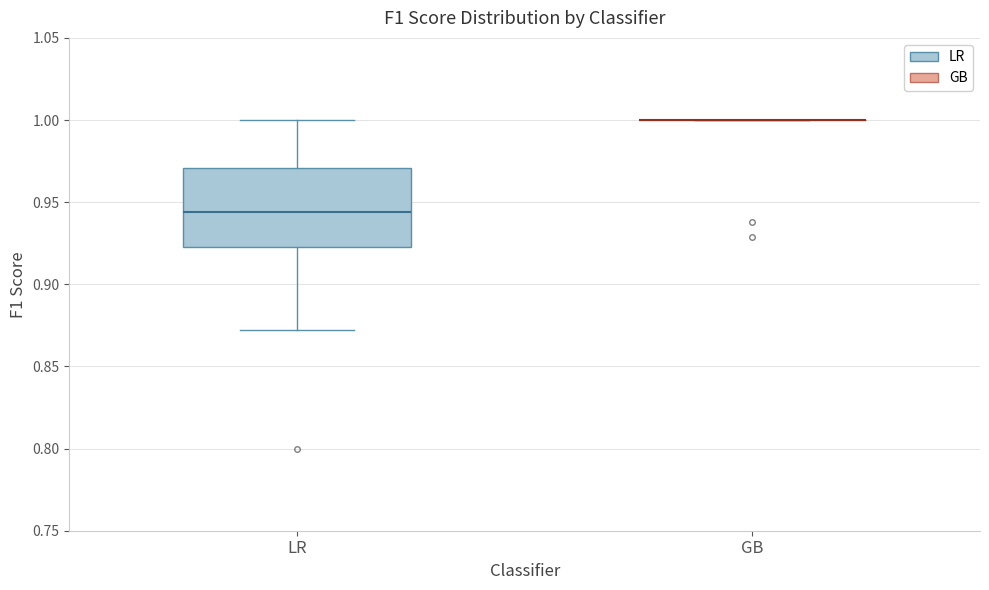

Comparing the boxes themselves (not the whiskers), which one is the tallest?

LR